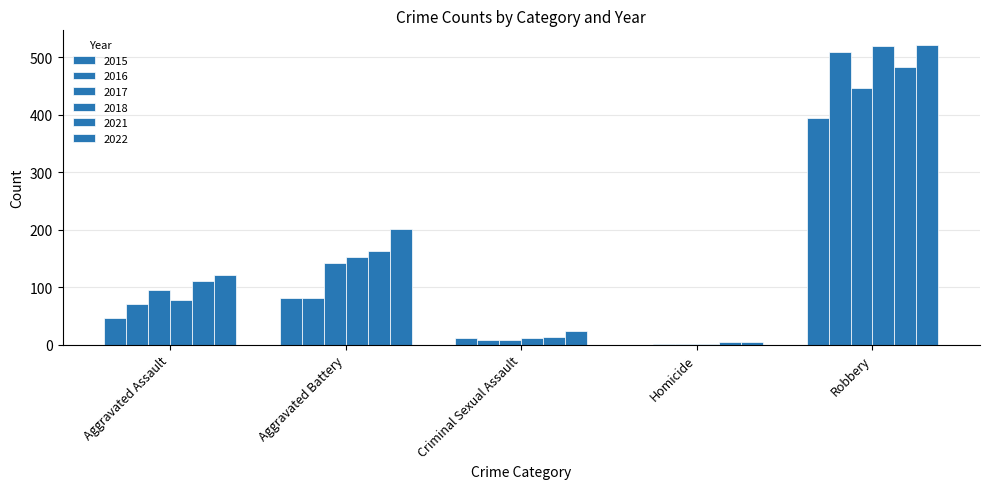

Is it true that 2022 equals 9 at Homicide?

False